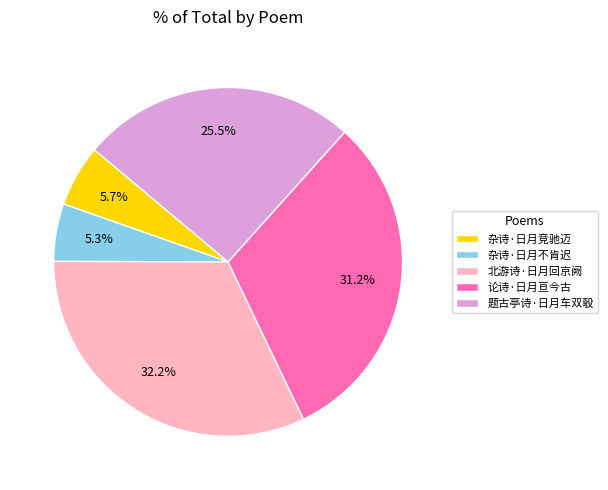

How many segments does this pie chart have?

5